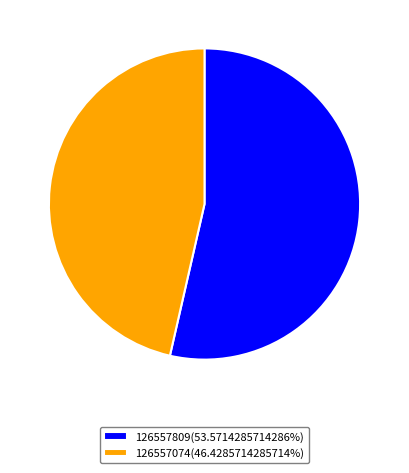

Count the number of slices in the pie.

2